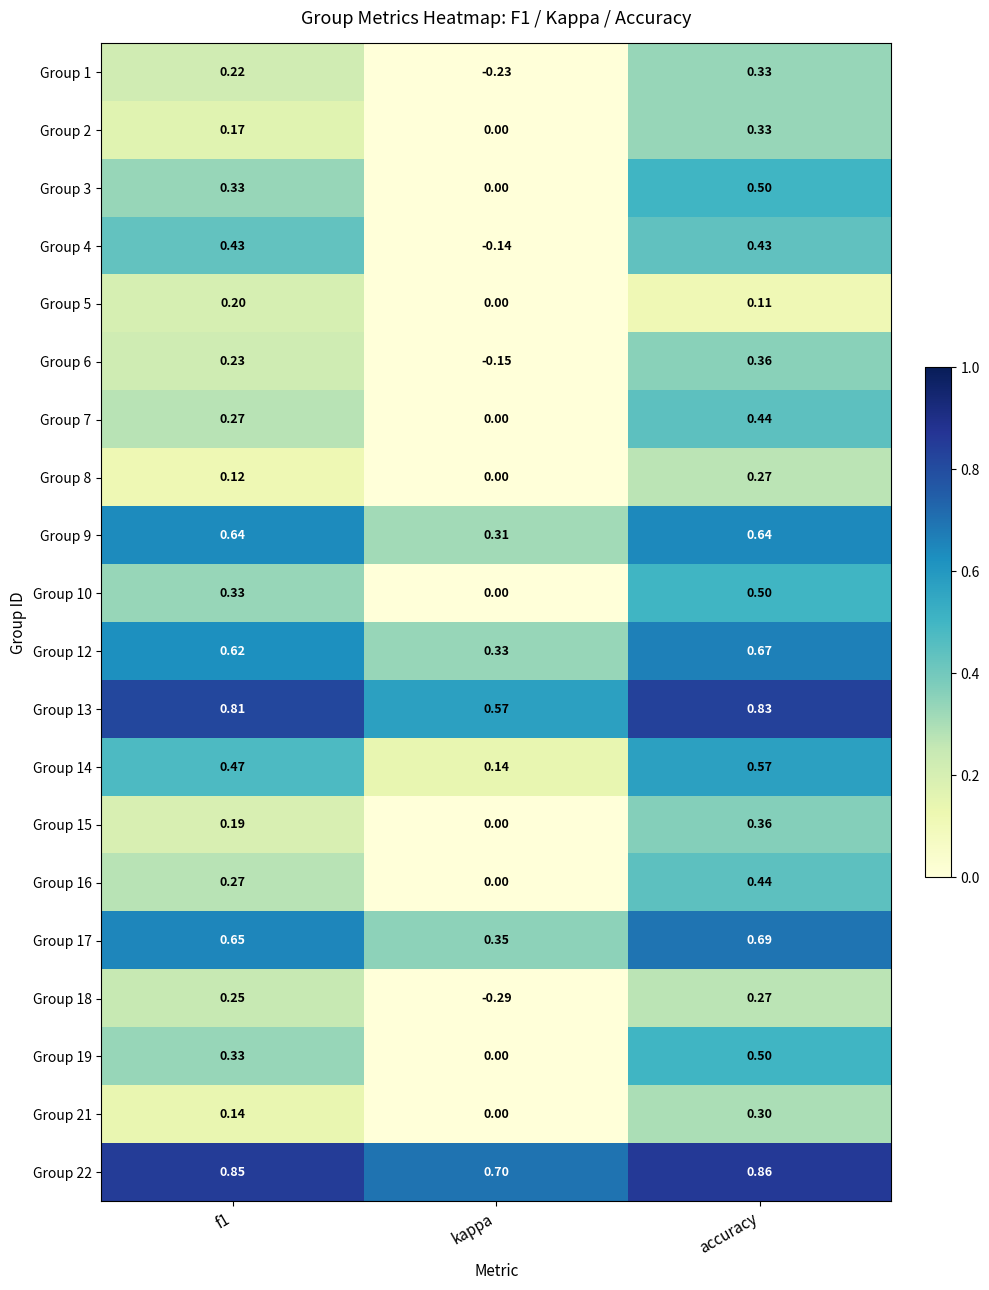

Is the value of Group 5 at accuracy greater than the value of Group 8 at accuracy?

No